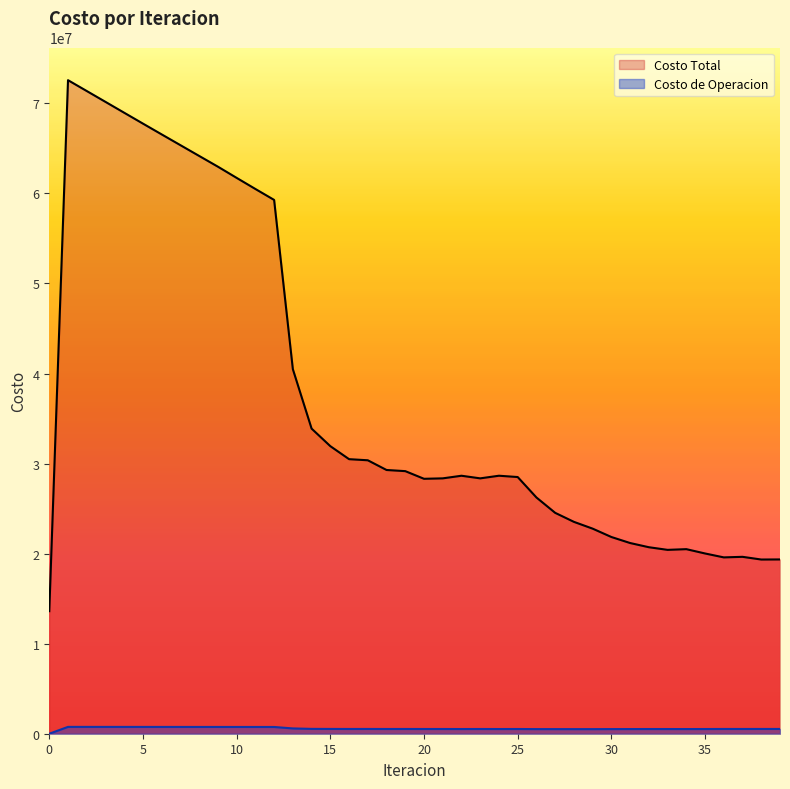

What is the maximum value shown in the chart?

72579274.0